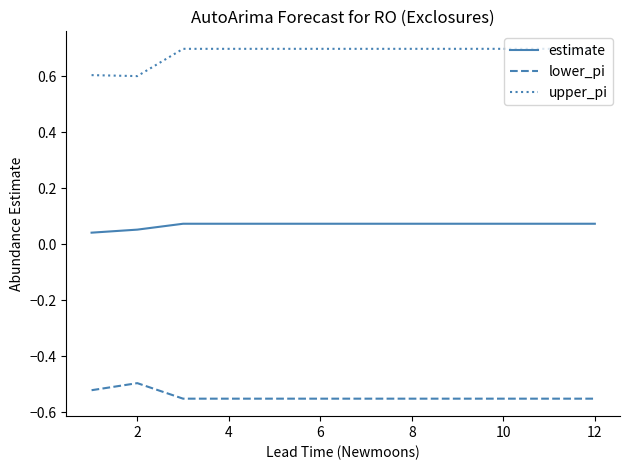

Rank the series by their average value, from lowest to highest.

lower_pi, estimate, upper_pi